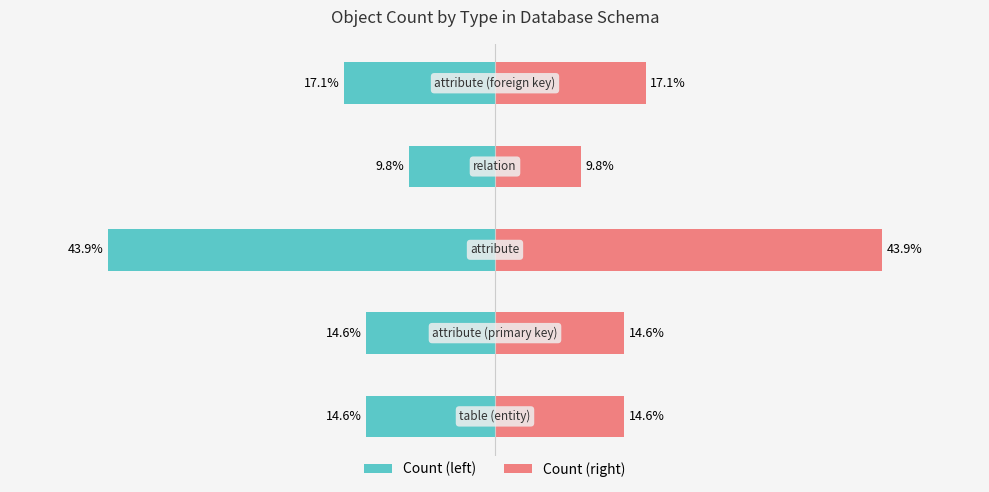

How many categories are shown in the chart?

5